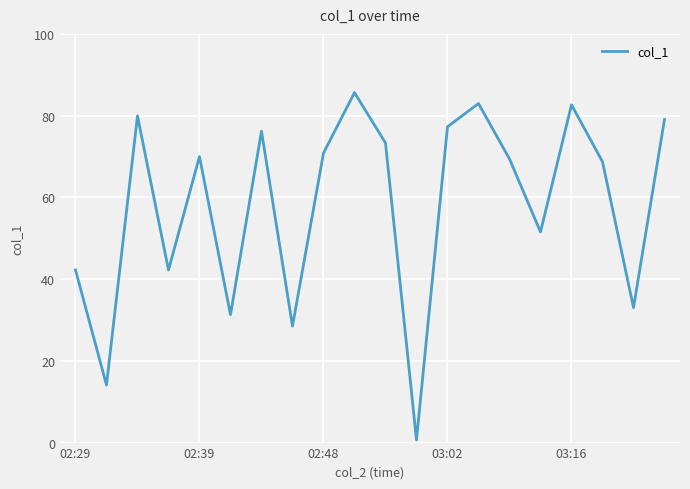

What is the maximum value shown in the chart?

85.6